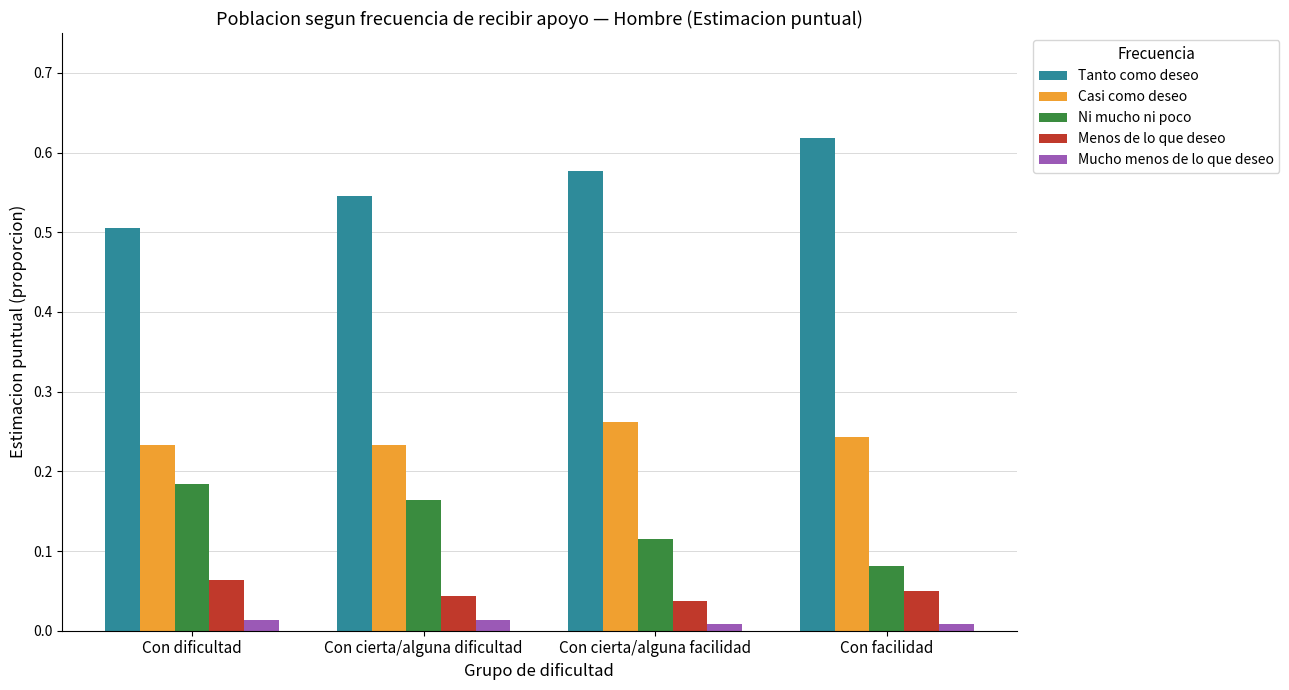

At which label is Menos de lo que deseo closest to 0?

Con cierta/alguna facilidad